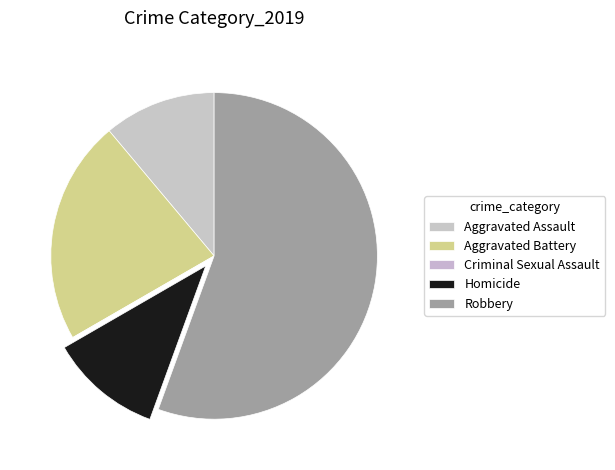

Rank the categories by value from lowest to highest.

Criminal Sexual Assault, Aggravated Assault, Homicide, Aggravated Battery, Robbery